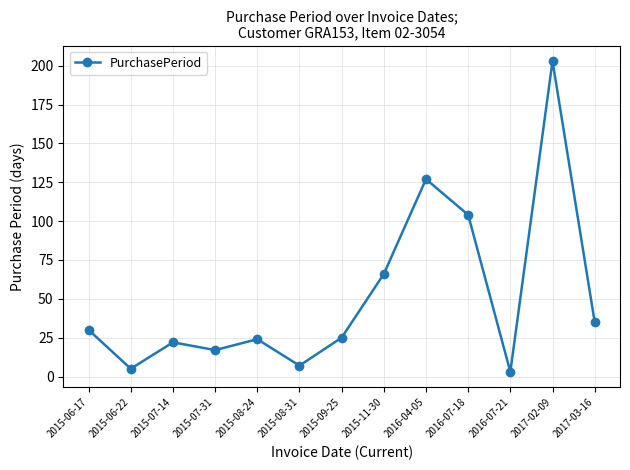

At which category does the data reach its first local valley?

2015-06-22